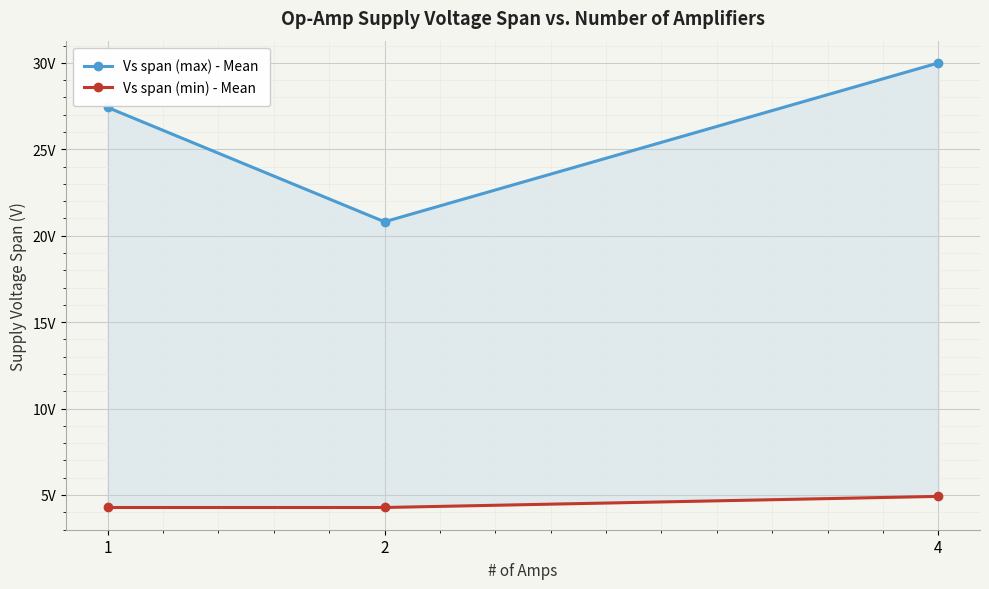

What are all the series names shown in the legend?

Vs span (max) - Mean, Vs span (min) - Mean